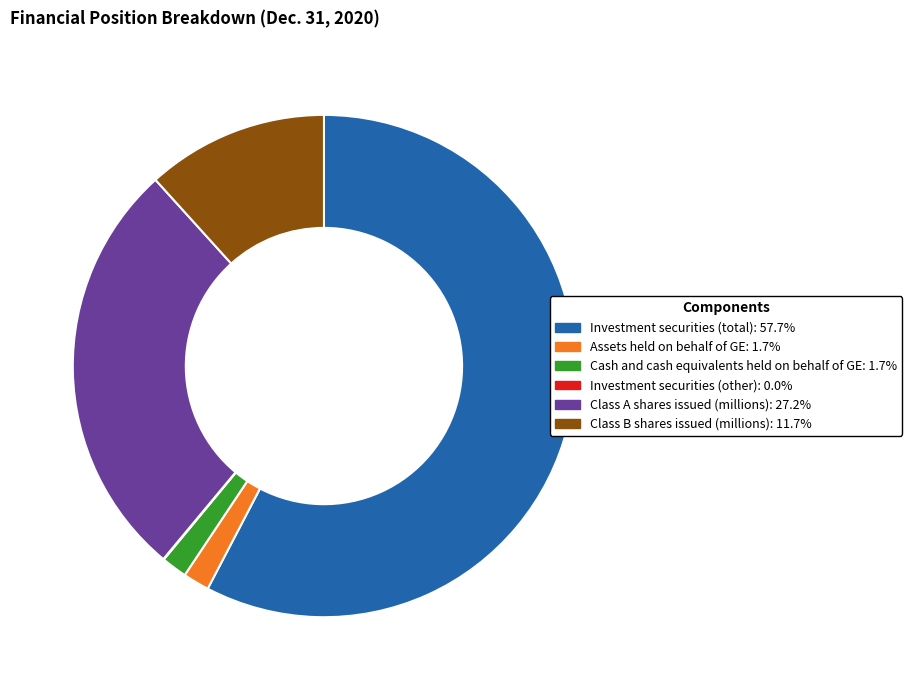

Is the sum of Class B shares issued (millions) and Cash and cash equivalents held on behalf of GE greater than half?

No